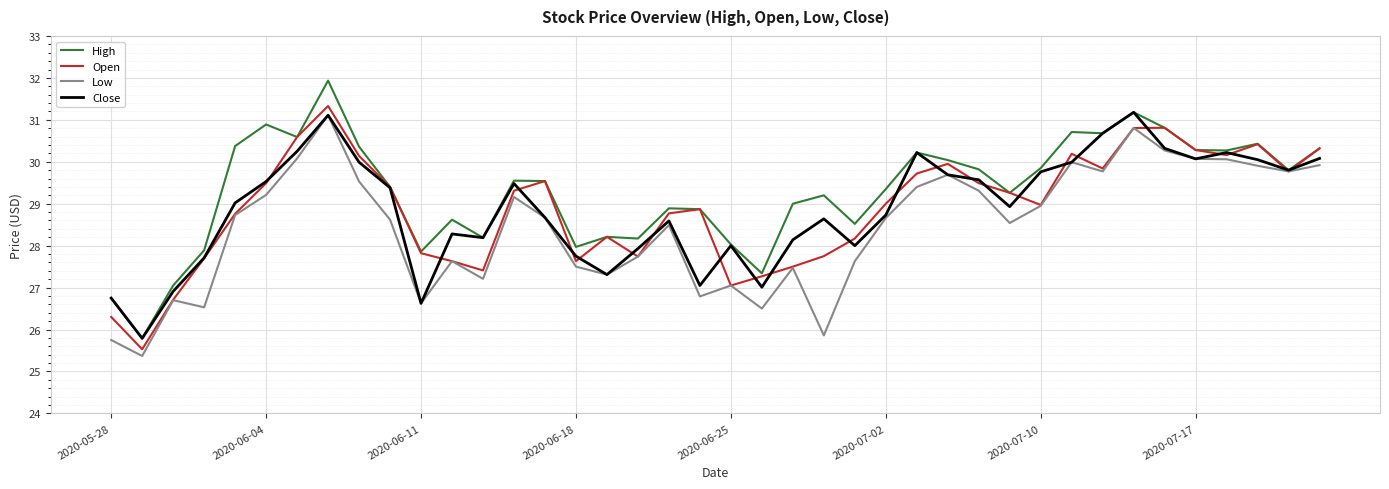

Which series has the largest total across all categories?

High